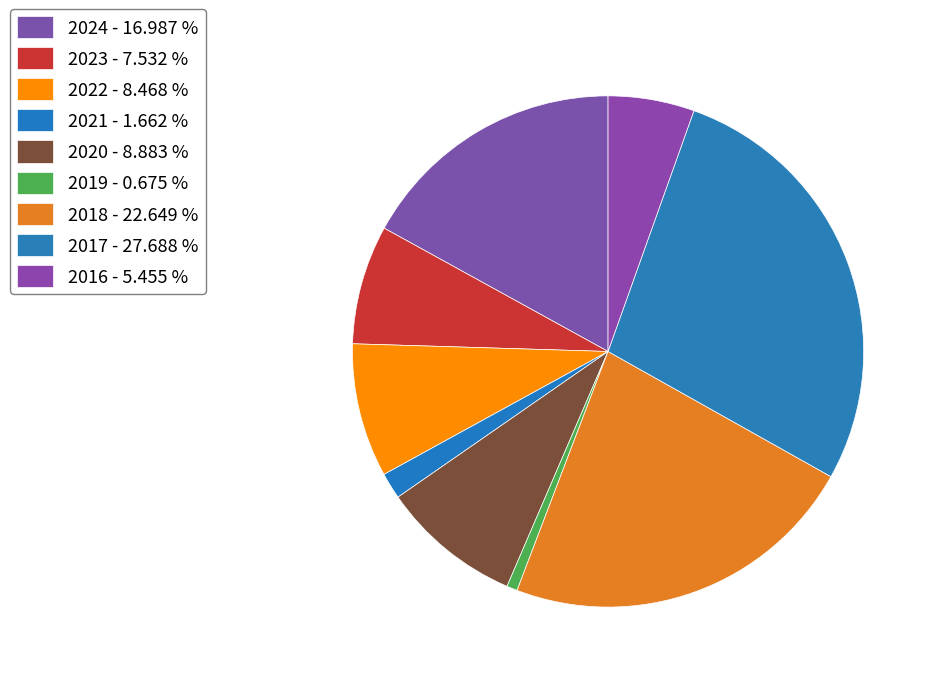

Which slice is the smallest?

2019